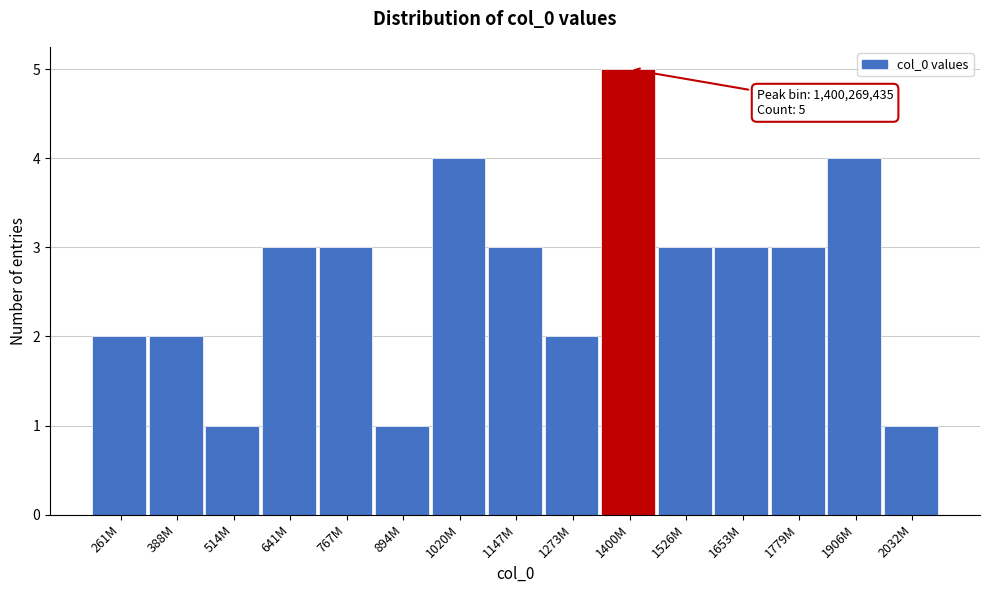

Reading left to right, list all the values displayed in this chart.

2	2	1	3	3	1	4	3	2	5	3	3	3	4	1